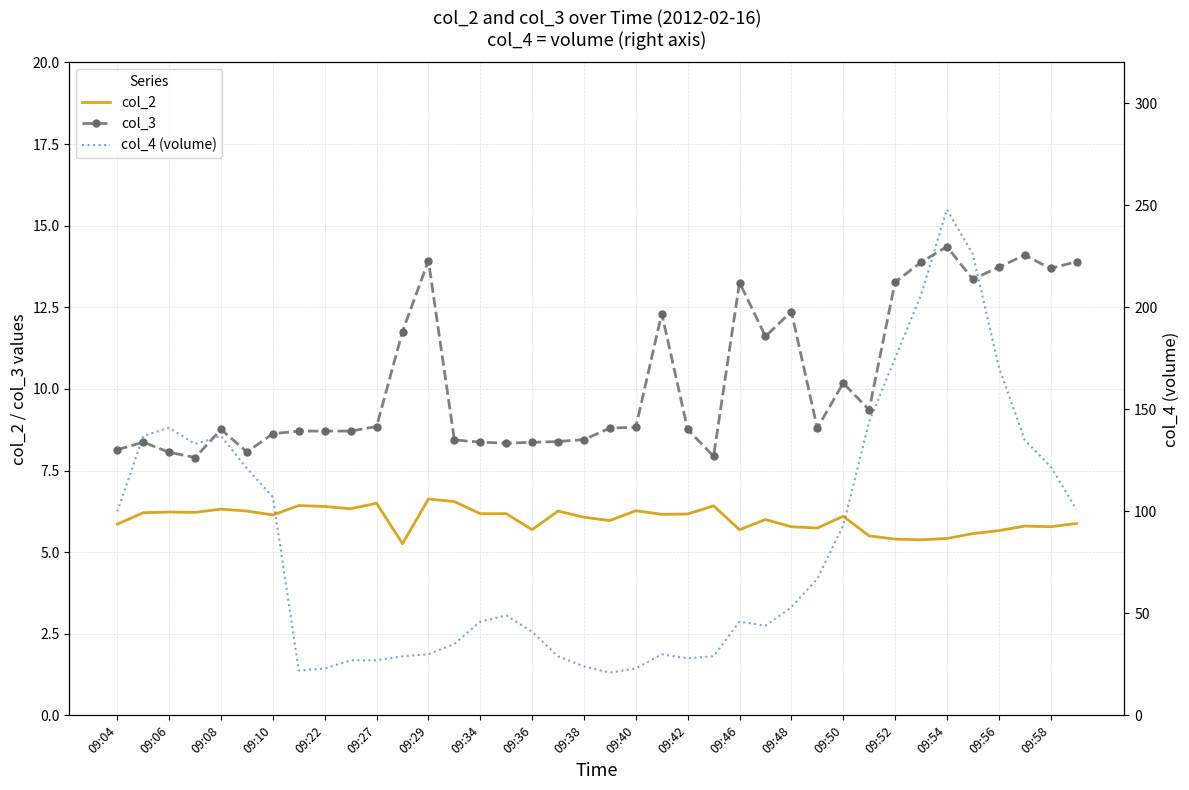

What is the difference between the second highest and second lowest values in the col_2 series?

1.2